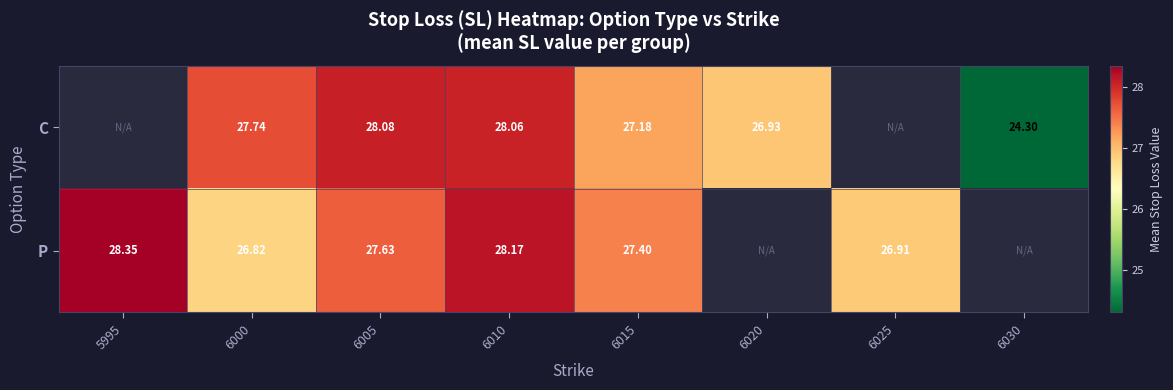

How many data points does each series have?

8